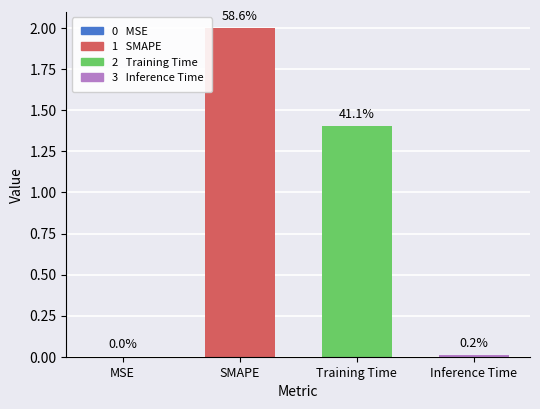

The value at Training Time is 2.1. True or false?

False